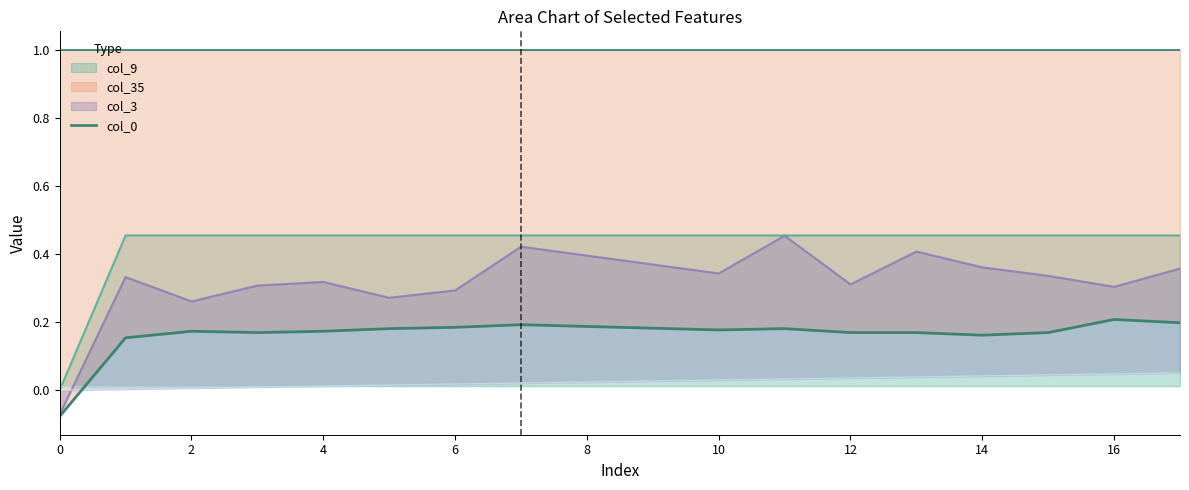

How many lines are shown in the chart?

1